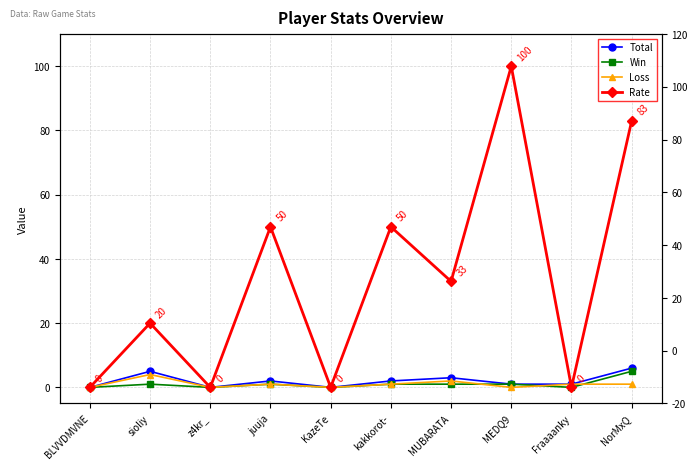

What is the difference between the Loss values at sioliy and BLVVDMVNE?

4